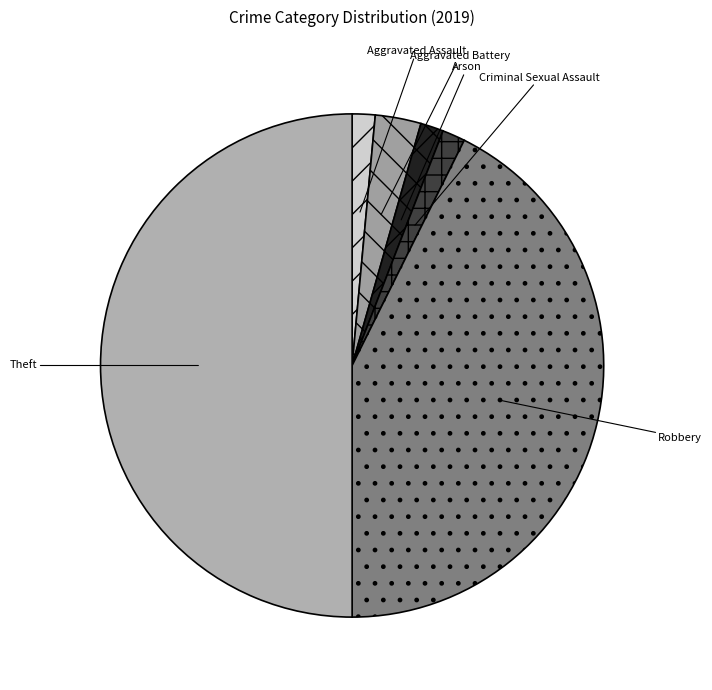

What is the largest slice in the pie chart?

Theft